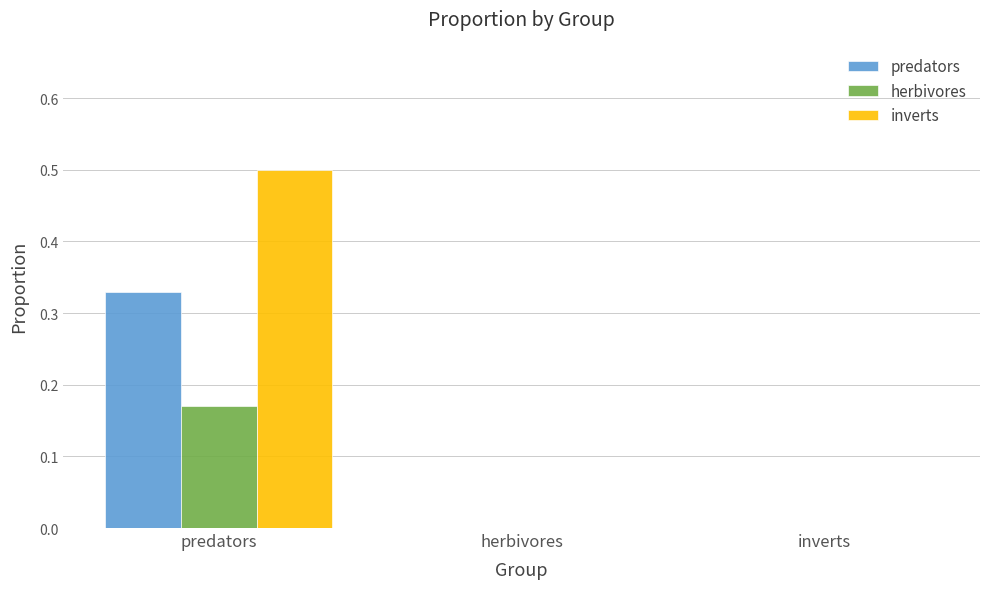

How many categories are shown in the chart?

3